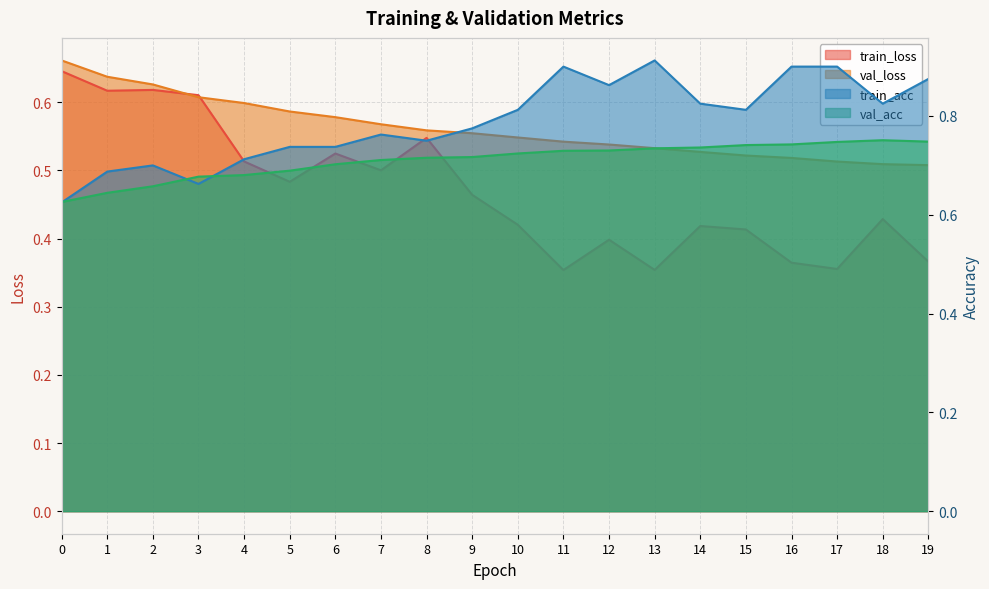

Which series has the largest total across all categories?

train_acc